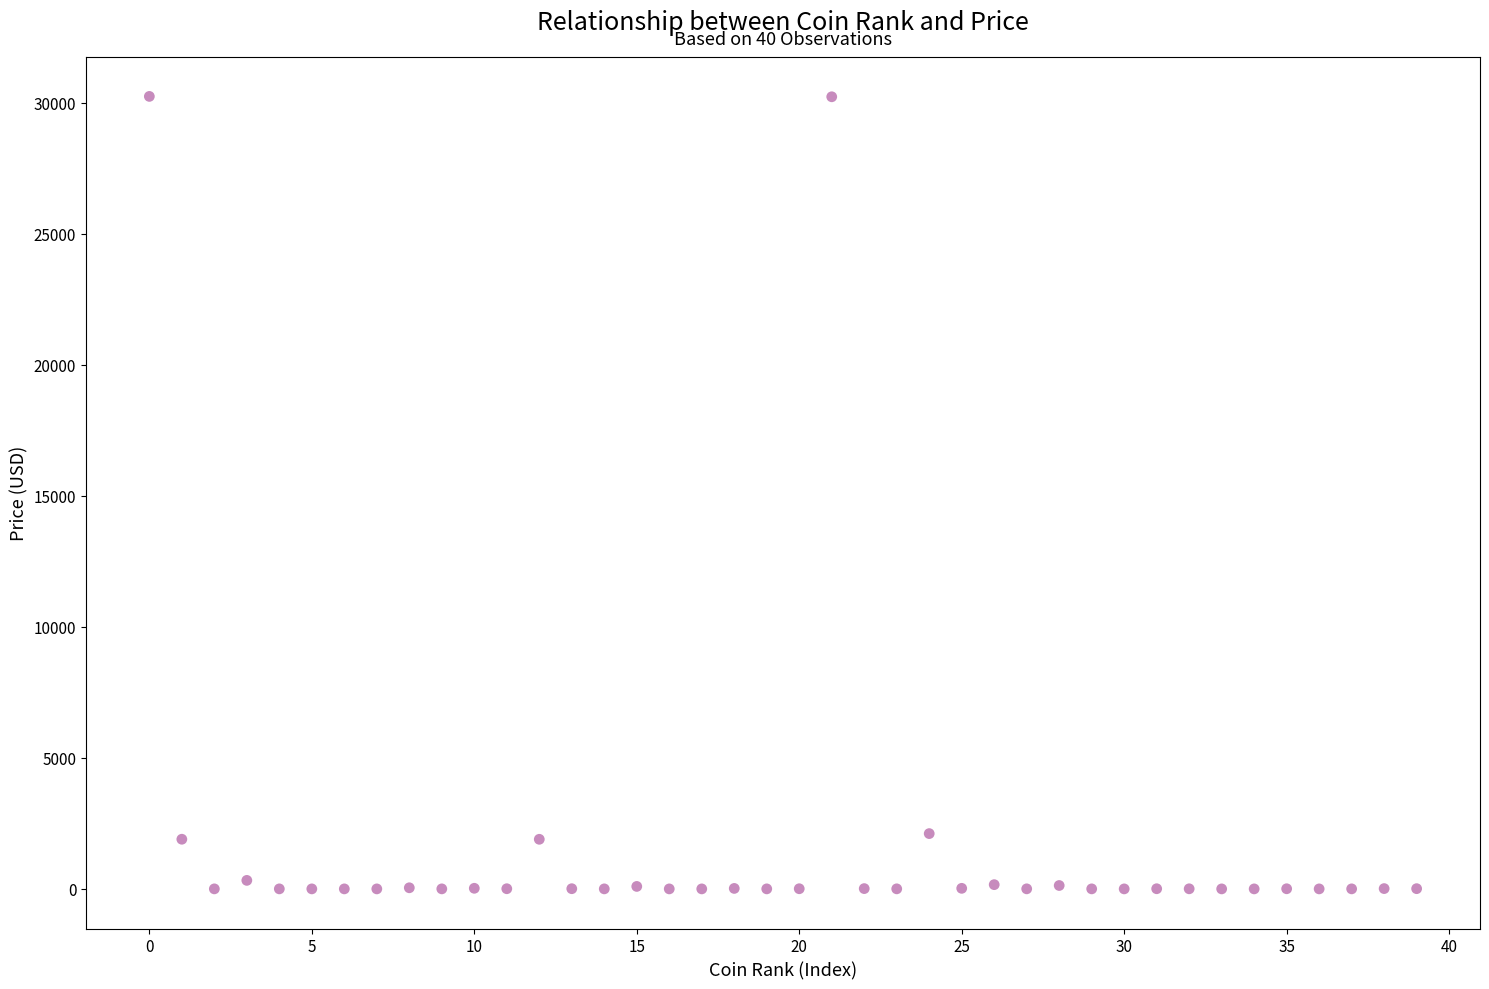

What is the range of Y values (max minus min)?

30246.9